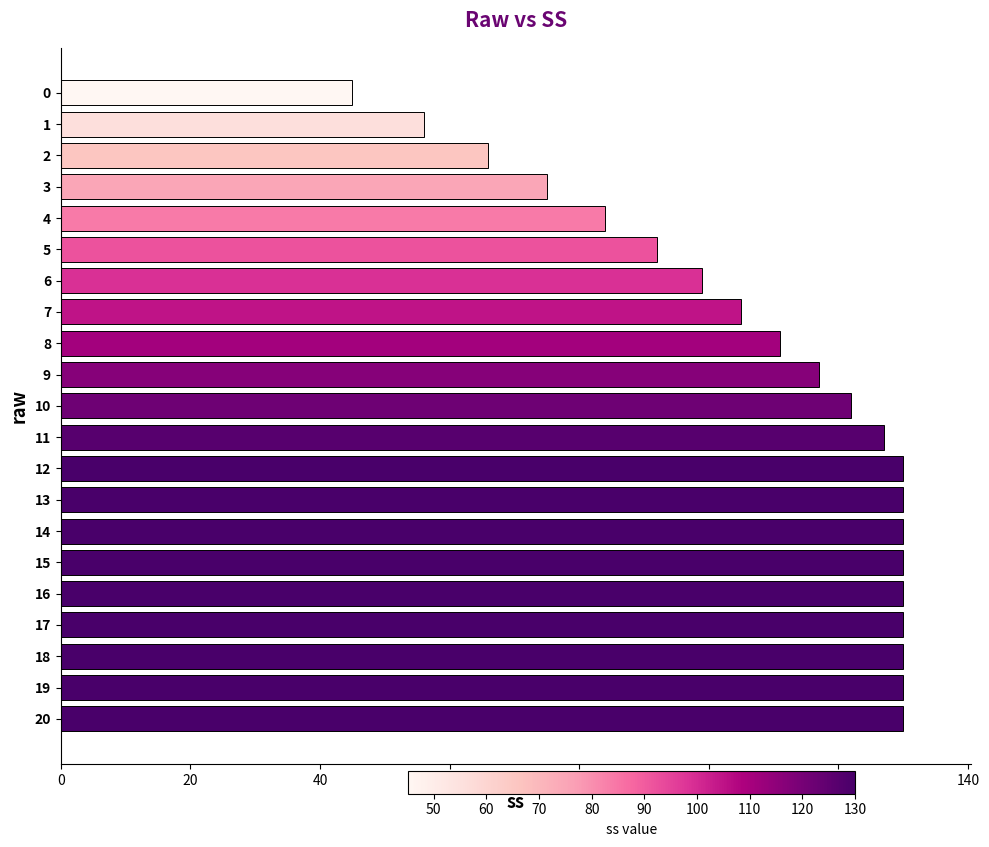

What value does the data have at 11?

127